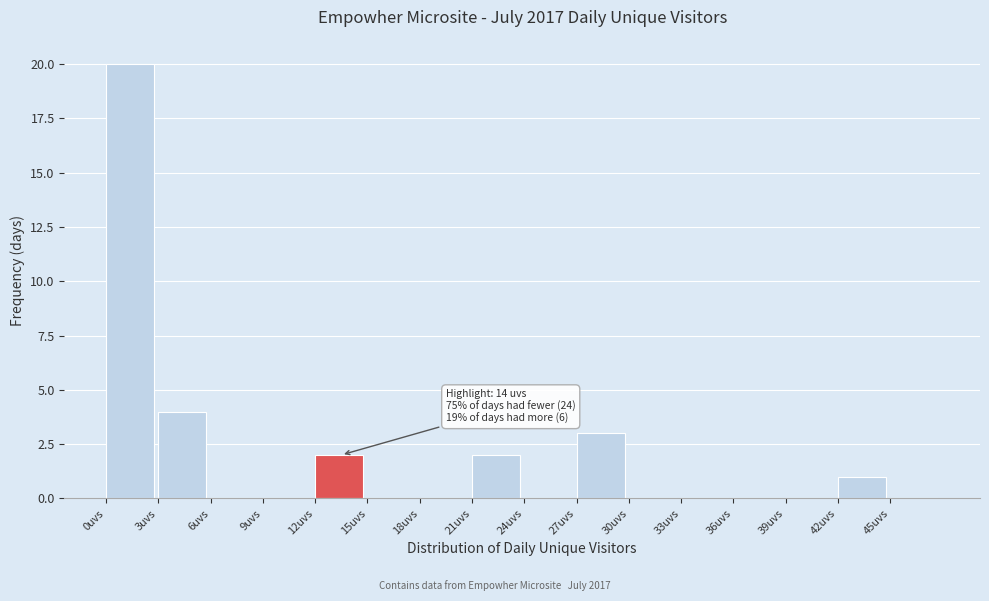

Which range on the x-axis has the tallest bar?

0 to 3